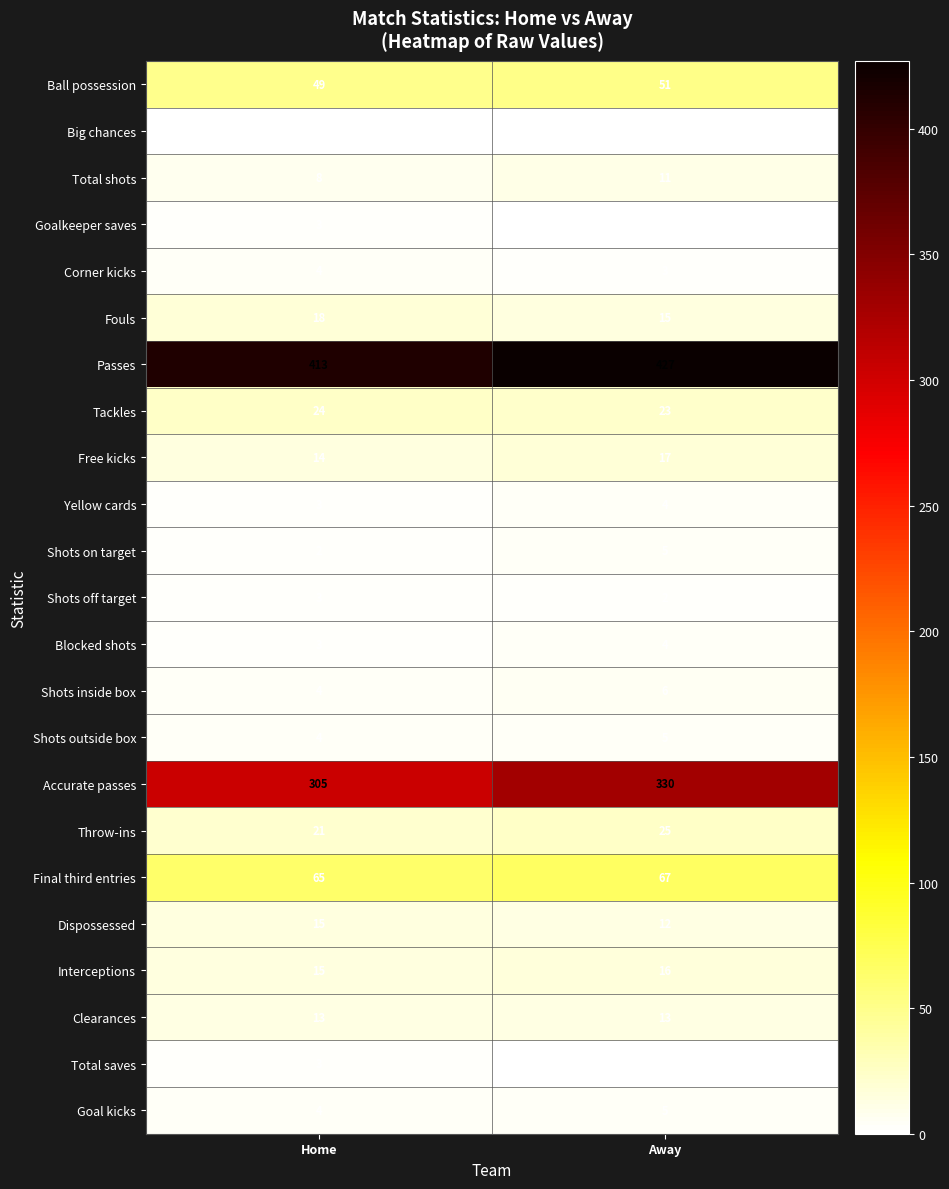

Which series has the largest total across all categories?

Passes